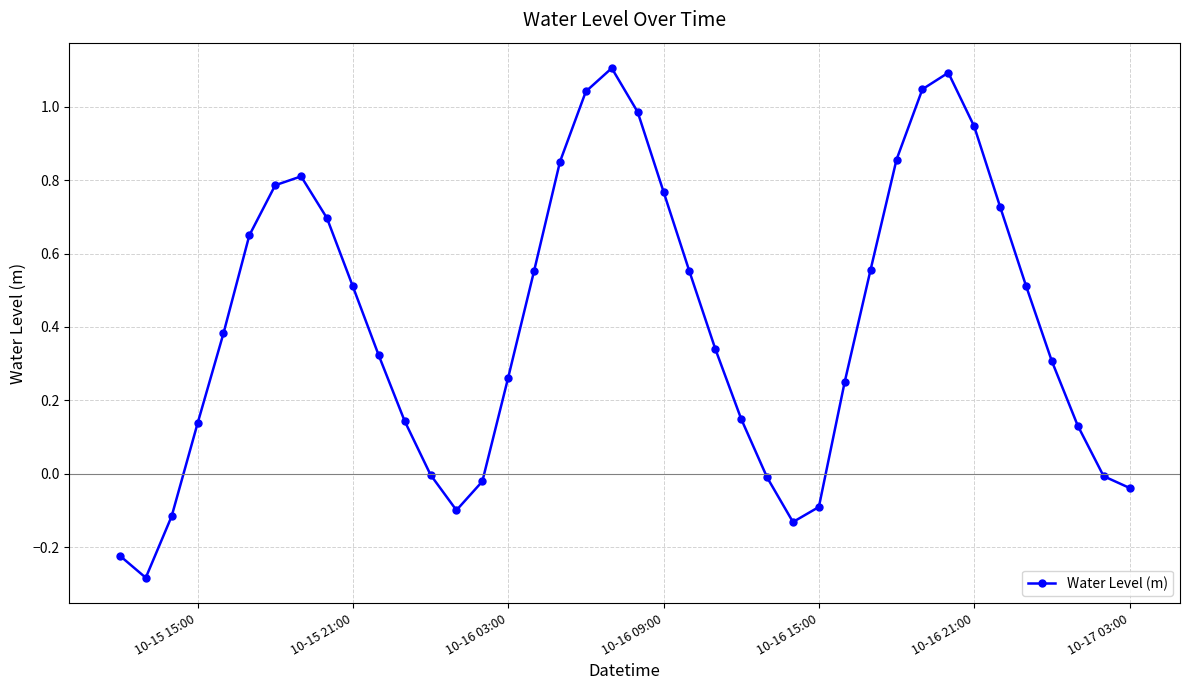

What is the greatest value displayed?

1.1